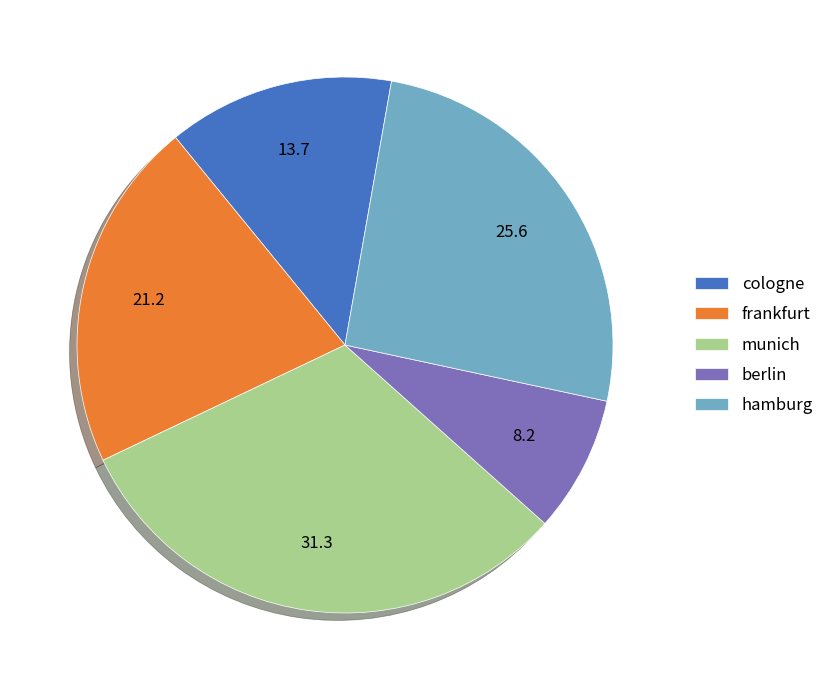

Does cologne account for over 50% of the chart?

No